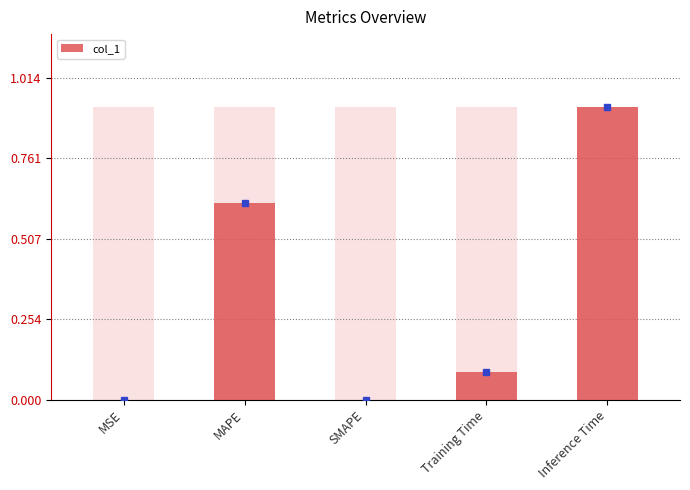

What is the change in value from SMAPE to Training Time?

+0.1